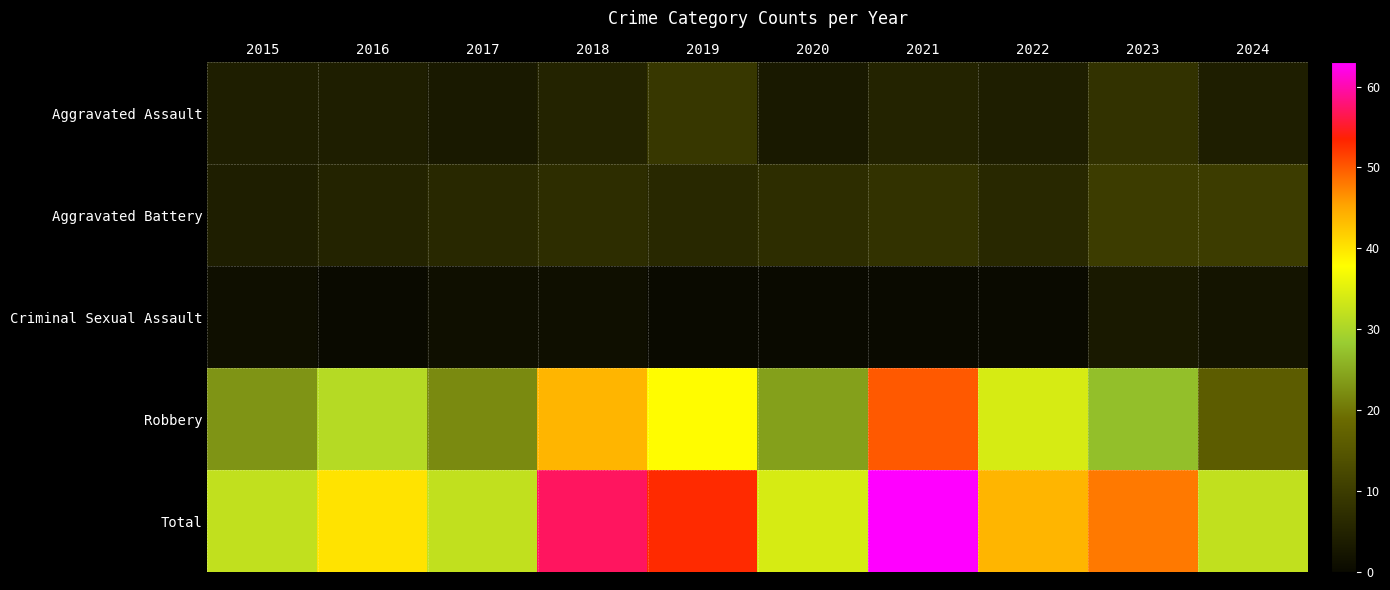

List the series in order of their peak value, highest first.

Total, Robbery, Aggravated Battery, Aggravated Assault, Criminal Sexual Assault